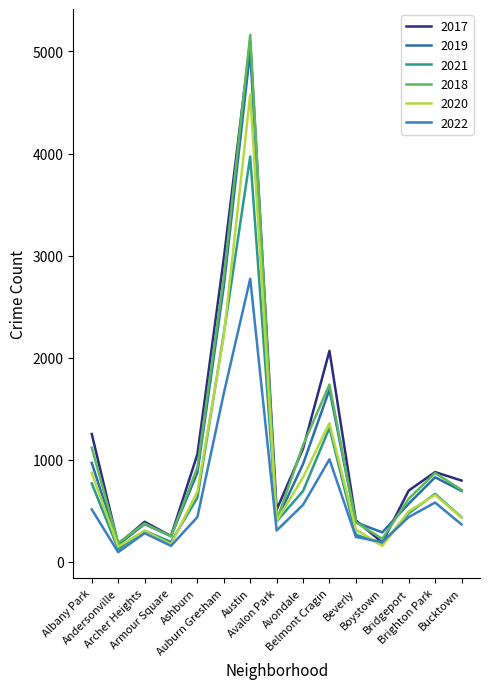

True or false: 2021 and 2018 cross at least once.

False